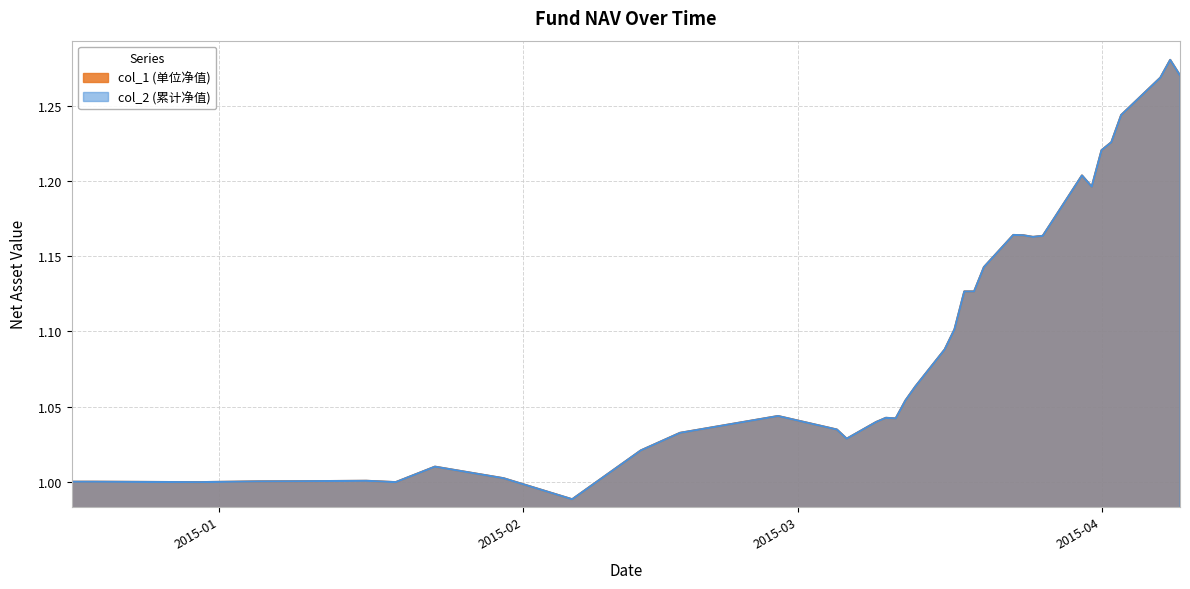

How many interior local peaks does the col_2 series have?

7